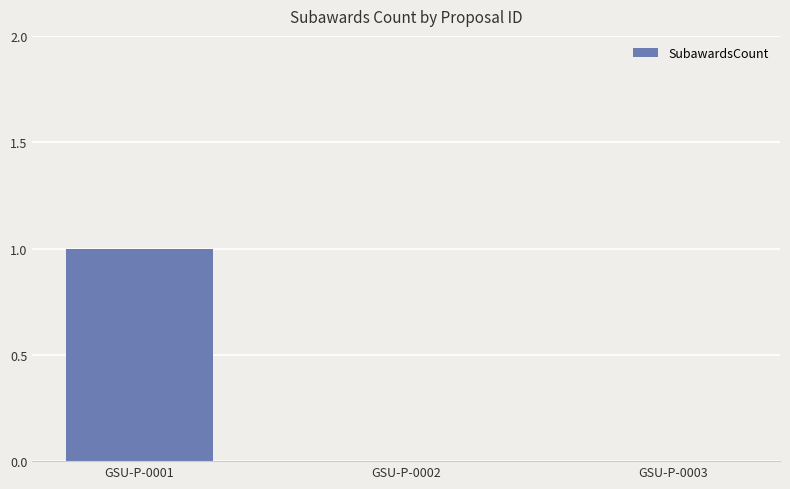

The value at GSU-P-0002 is 1. True or false?

False